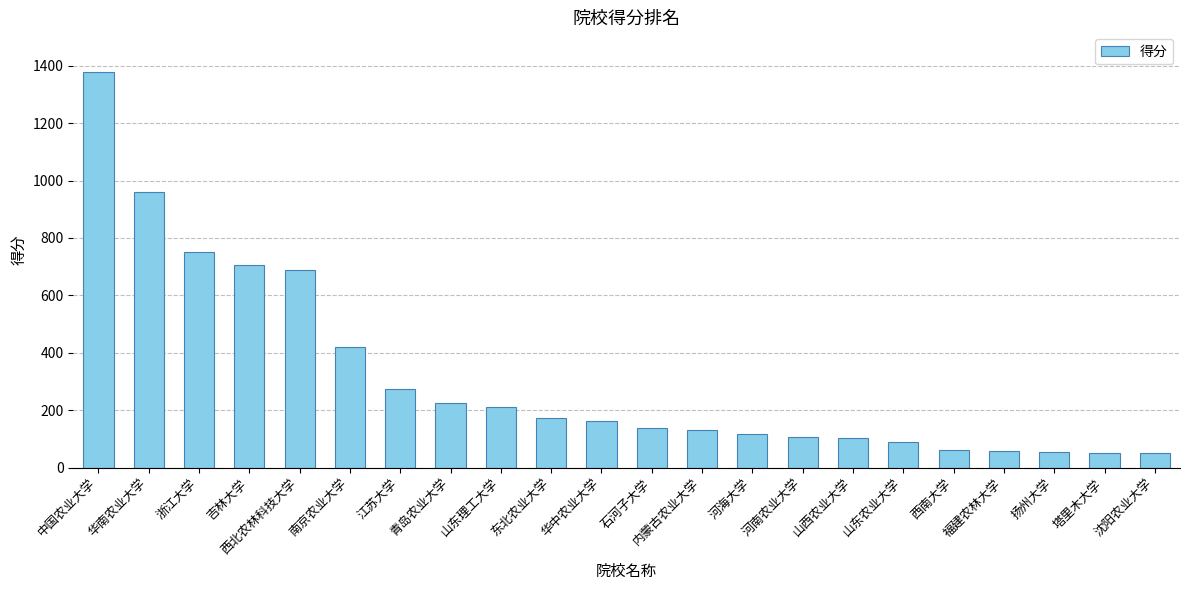

What is the label of the 8th bar from the left?

青岛农业大学